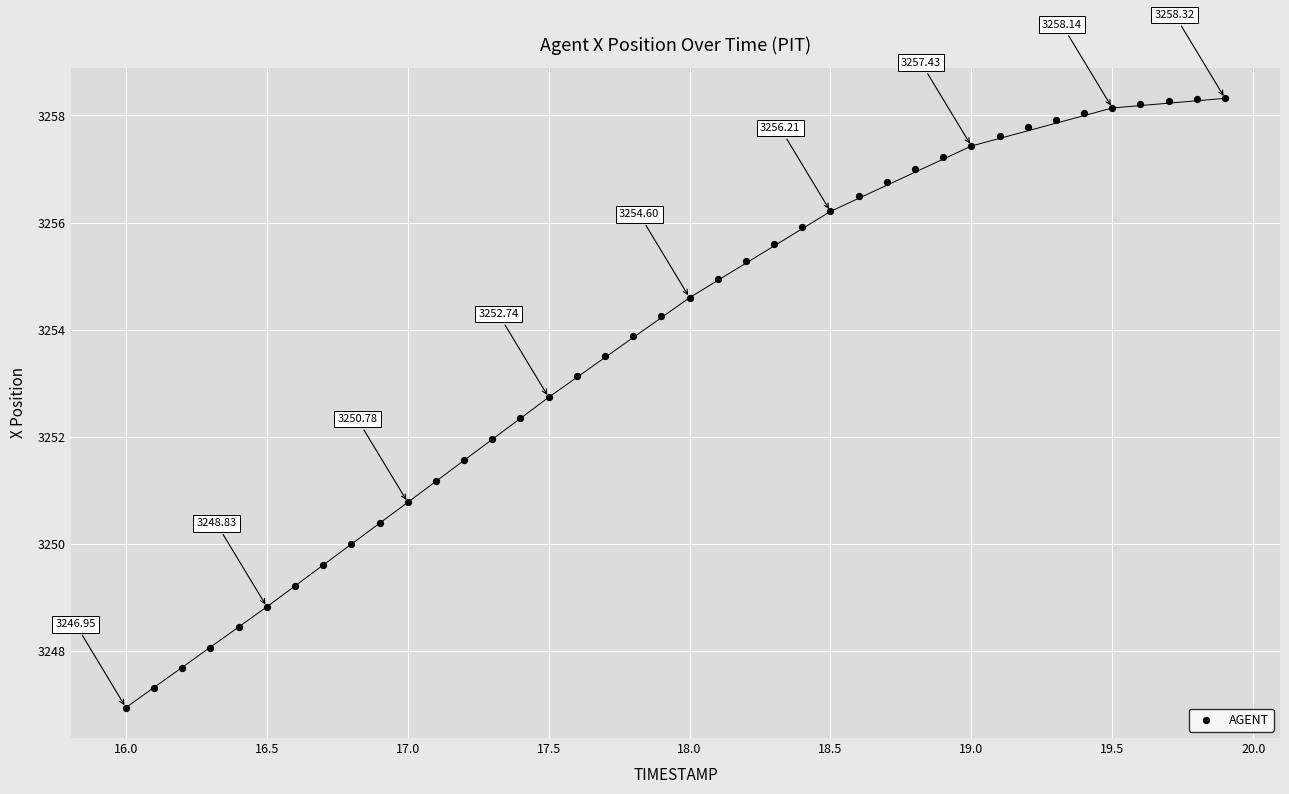

What is the range of X values (max minus min)?

3.9